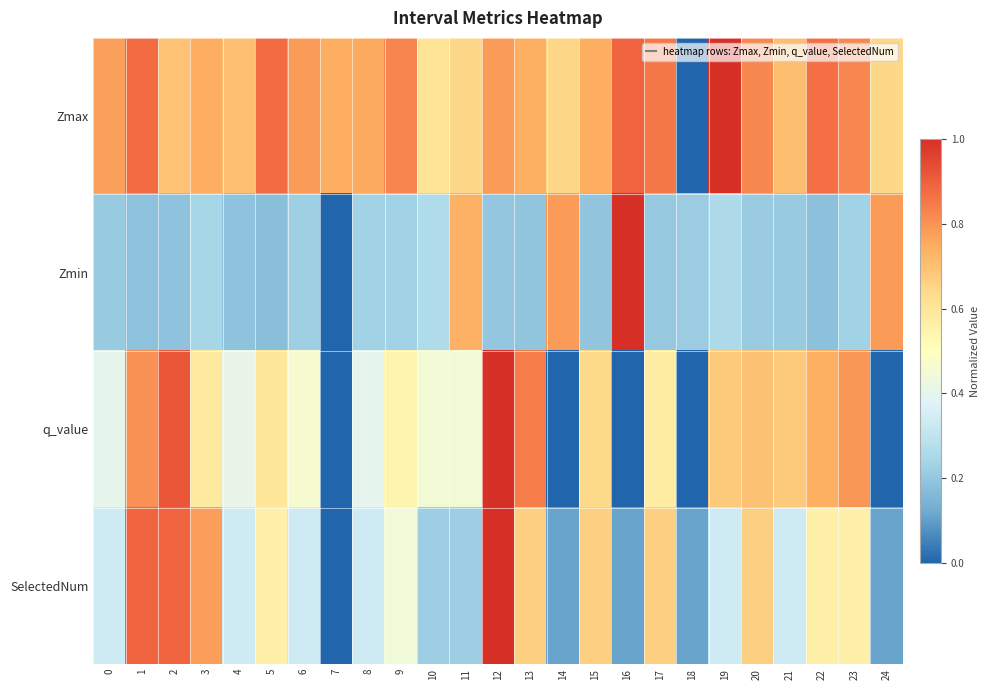

Between 13 and 16, which series saw the biggest shift?

q_value